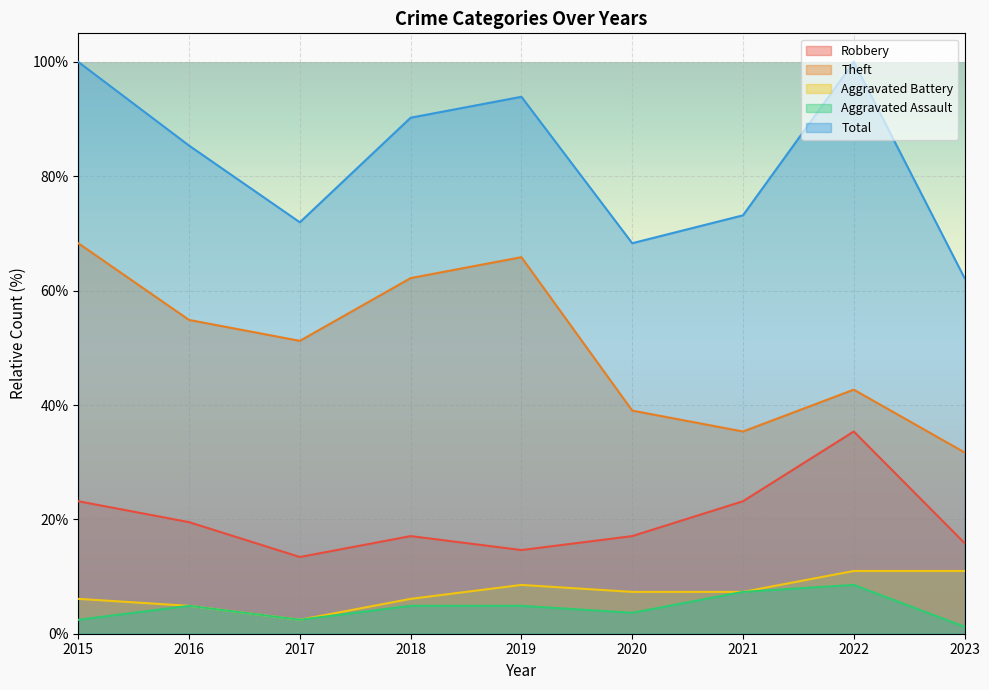

Is it true that Aggravated Assault equals 8.5 at 2022?

True